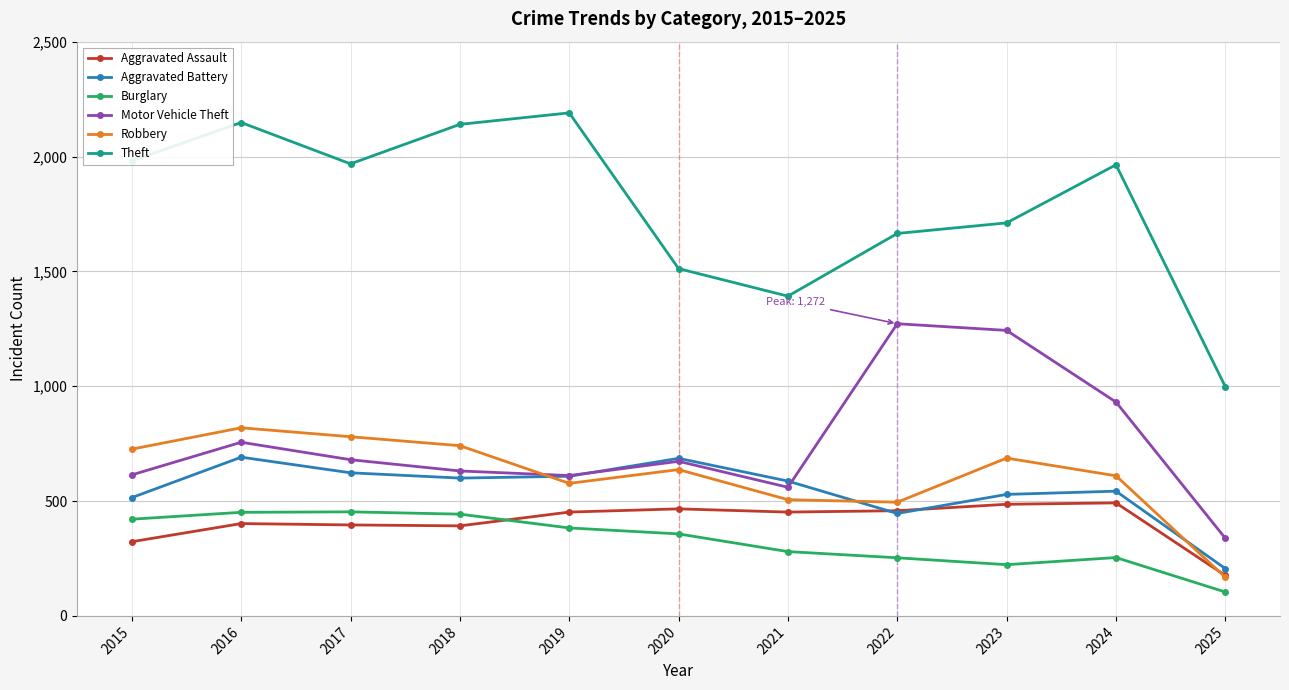

True or false: Robbery and Burglary intersect in this chart.

False